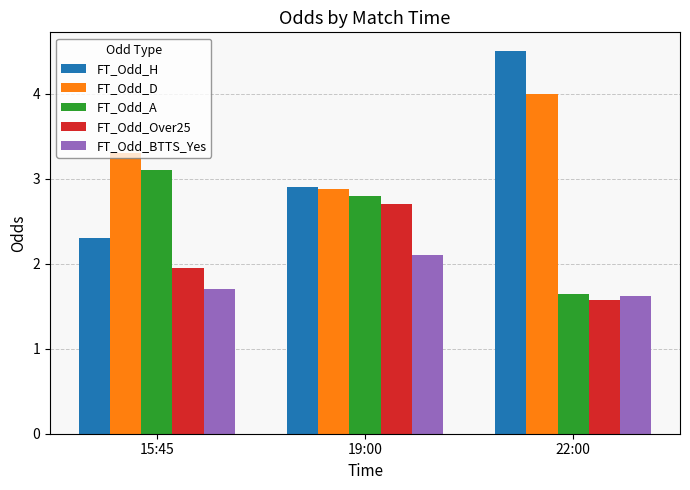

How many data points does each series have?

3